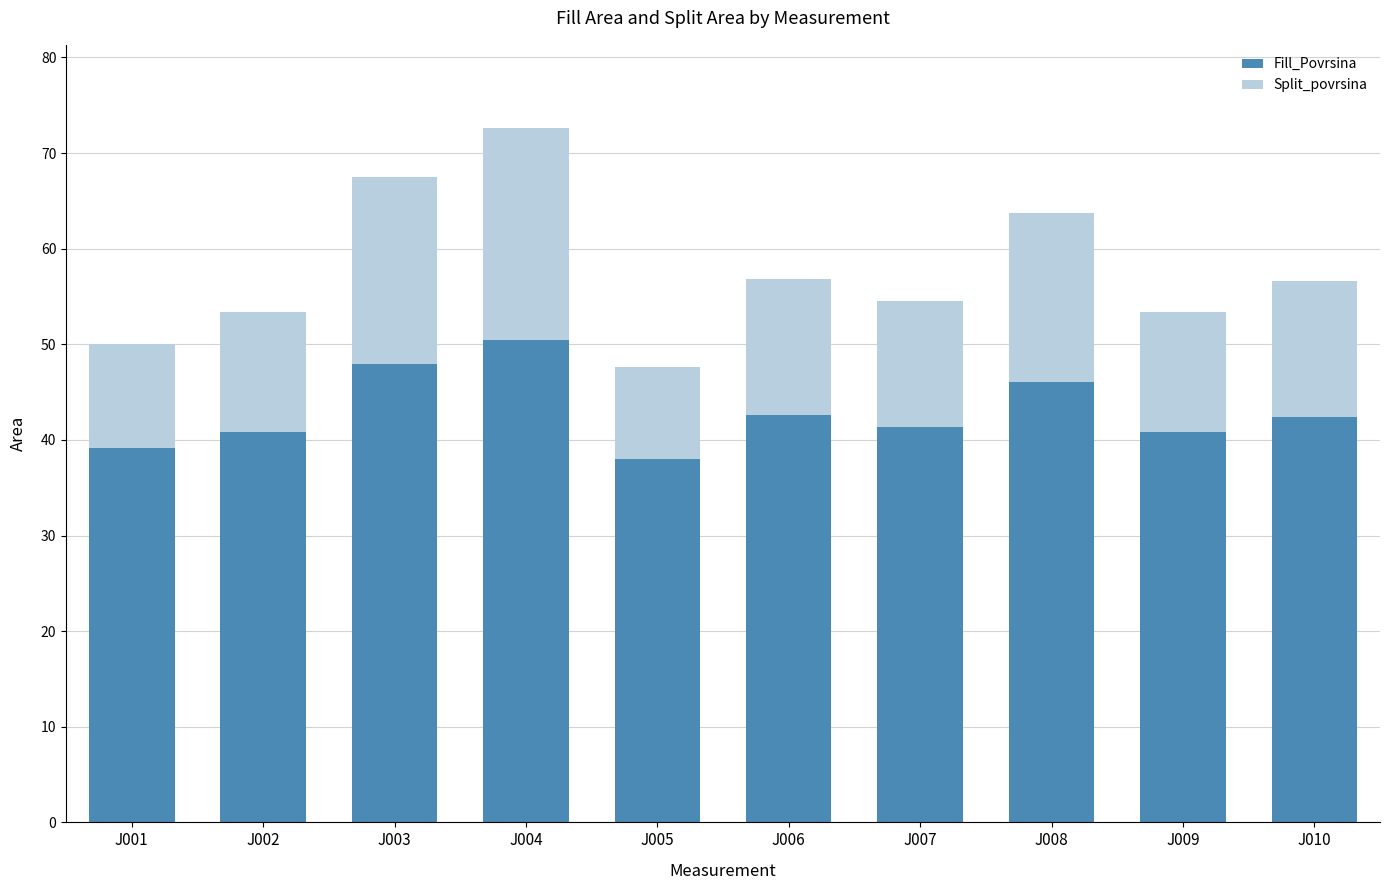

What is the total value across all series at J006?

56.9